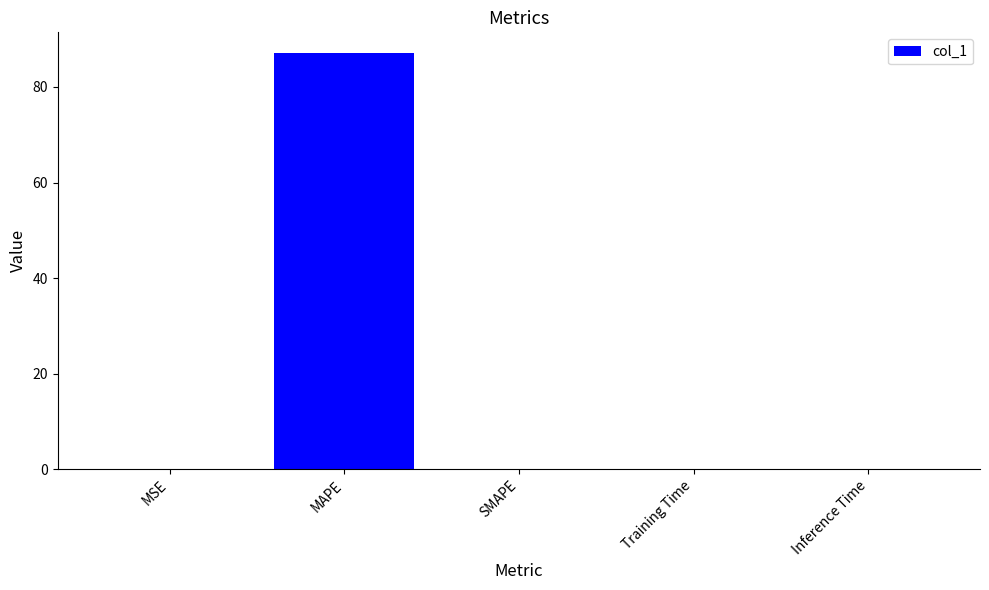

True or false: the data shows 0.0 at SMAPE.

True